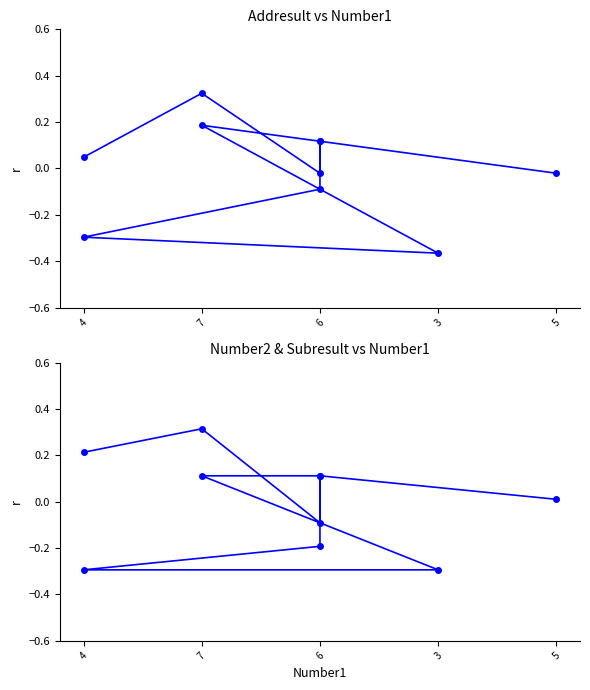

The Number2 series shows -0.5 at 4. True or false?

False